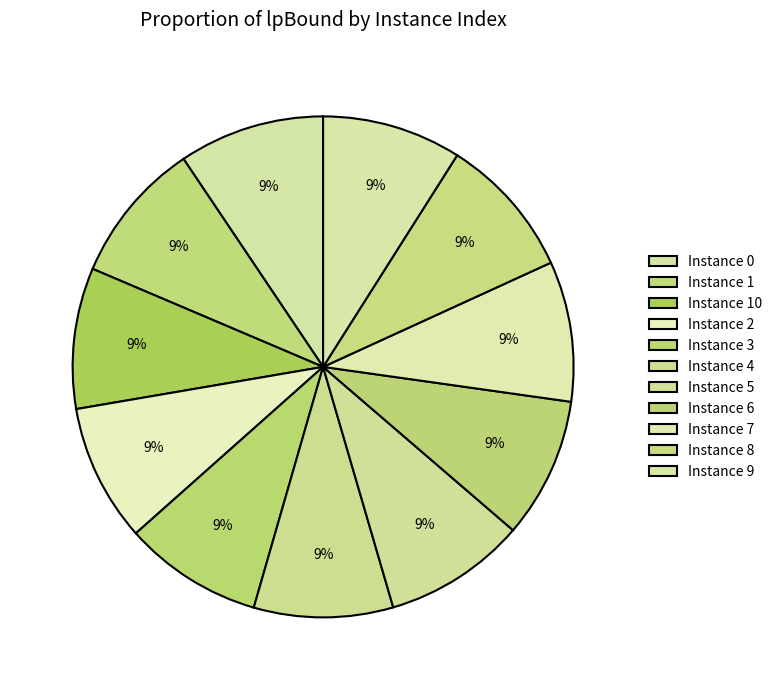

How many segments does this pie chart have?

11